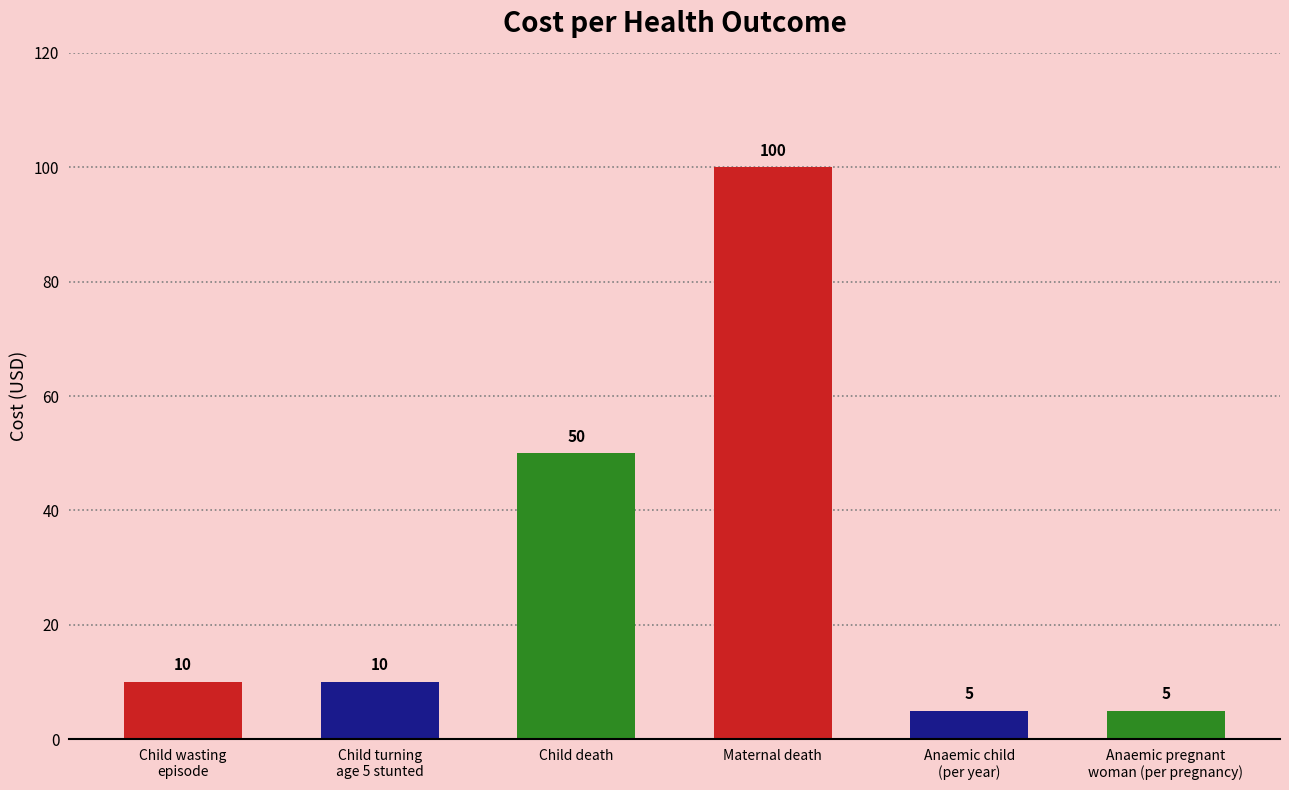

True or false: the data shows 5 at Anaemic child
(per year).

True